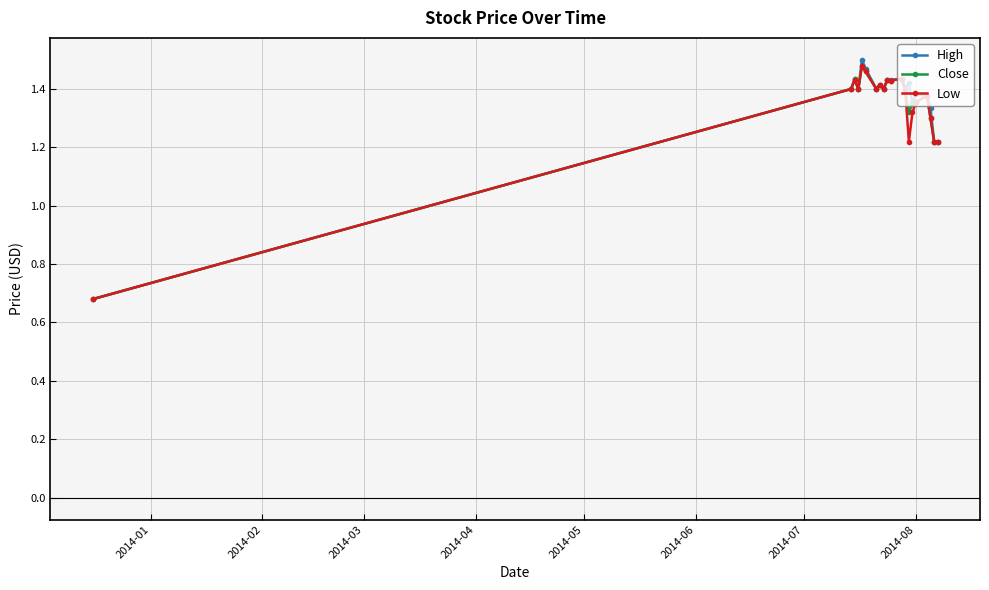

What are all the series names shown in the legend?

High, Close, Low